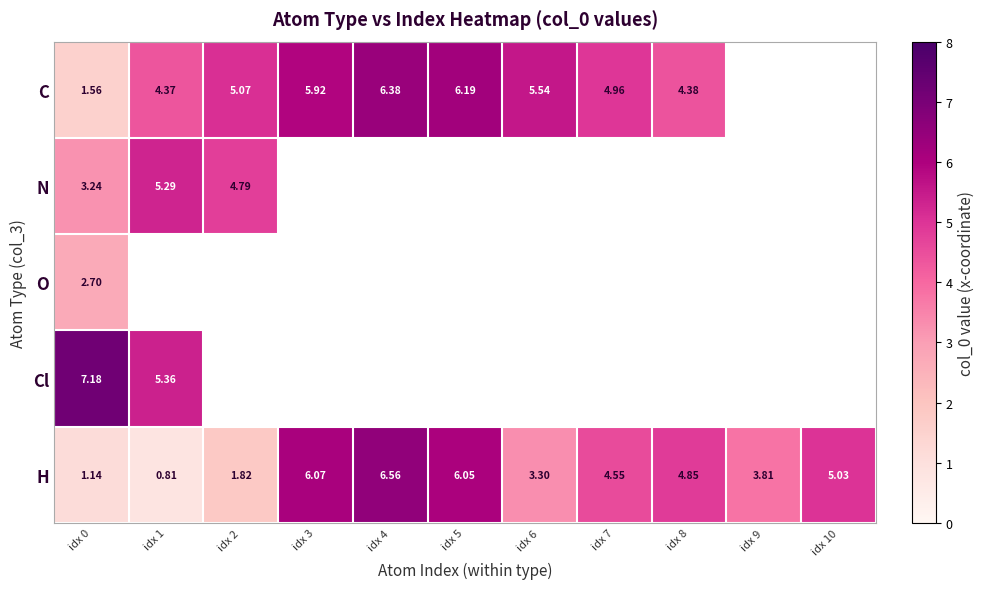

At idx 0, list the series in order from largest to smallest.

Cl, N, O, C, H